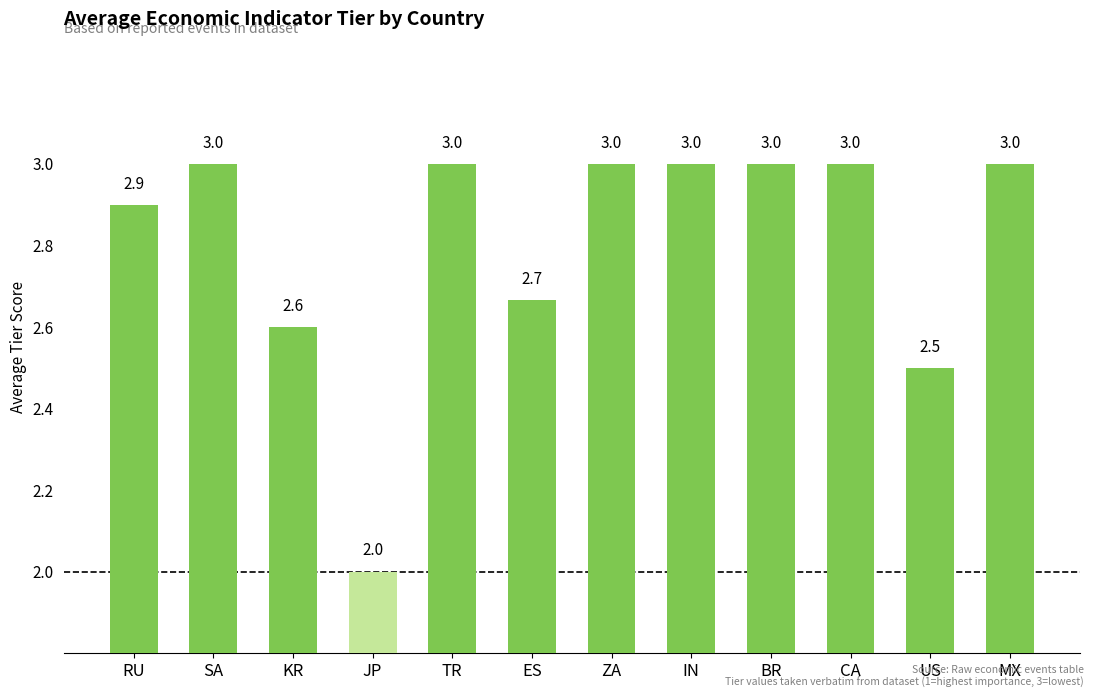

What is the smallest value displayed?

2.0